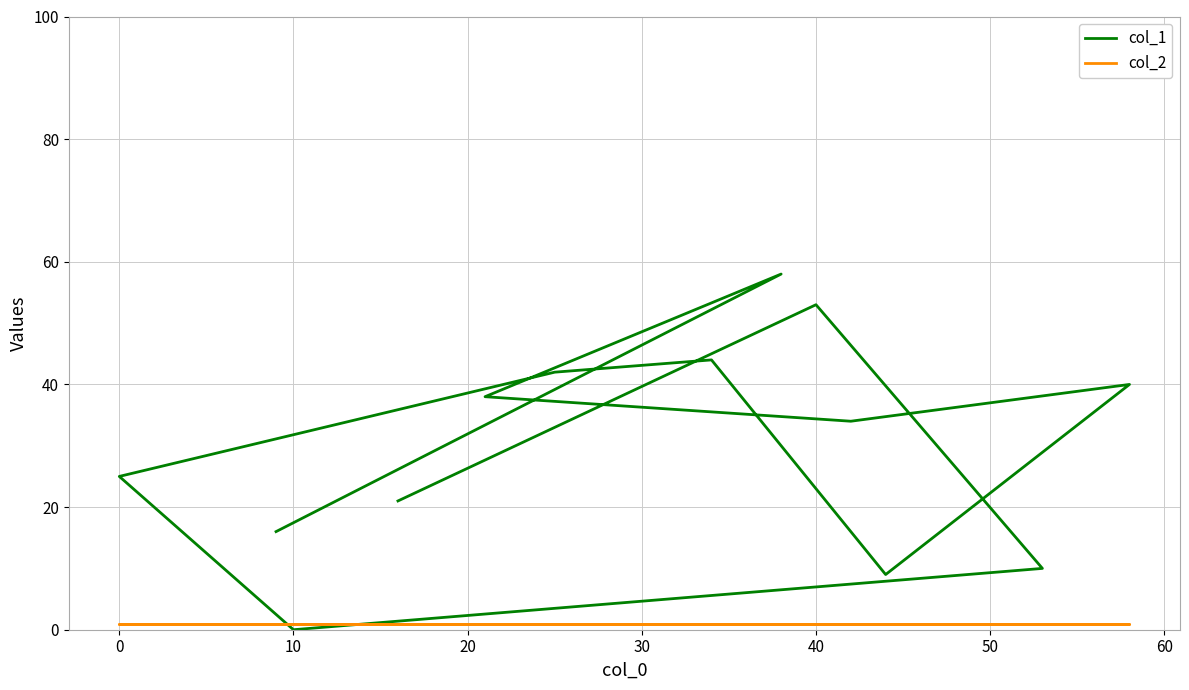

Is it true that col_1 equals 24 at 12?

False